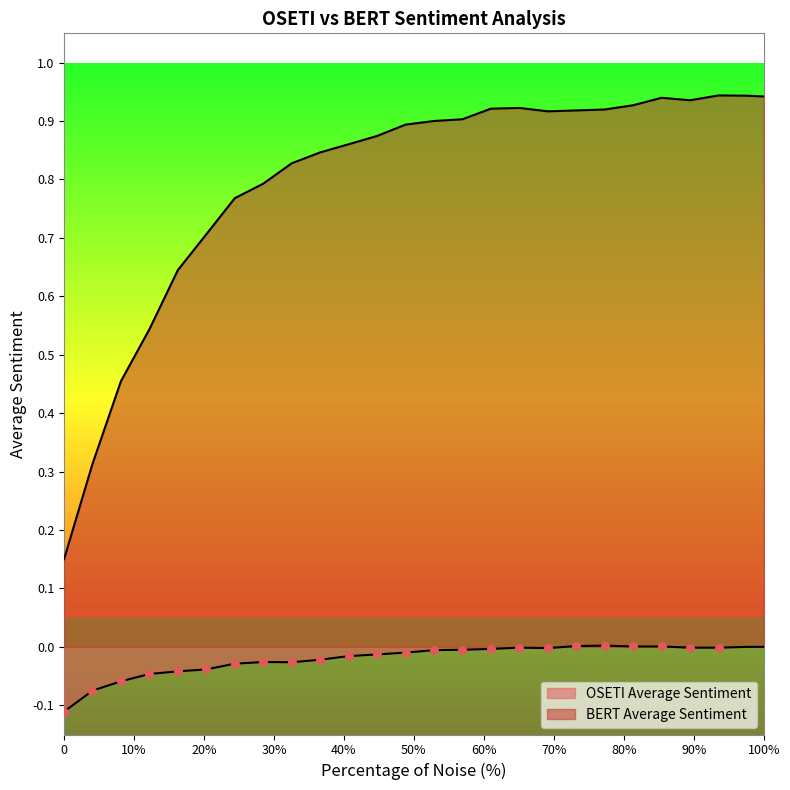

Which series contains the lowest Y value?

OSETI Average Sentiment